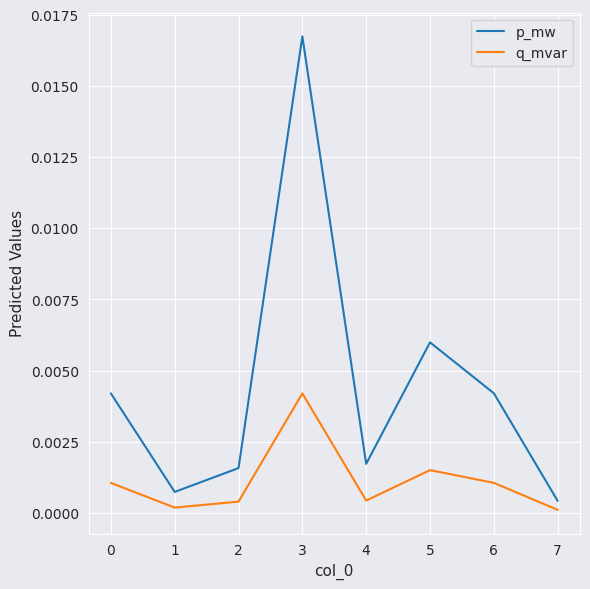

True or false: p_mw and q_mvar cross at least once.

False